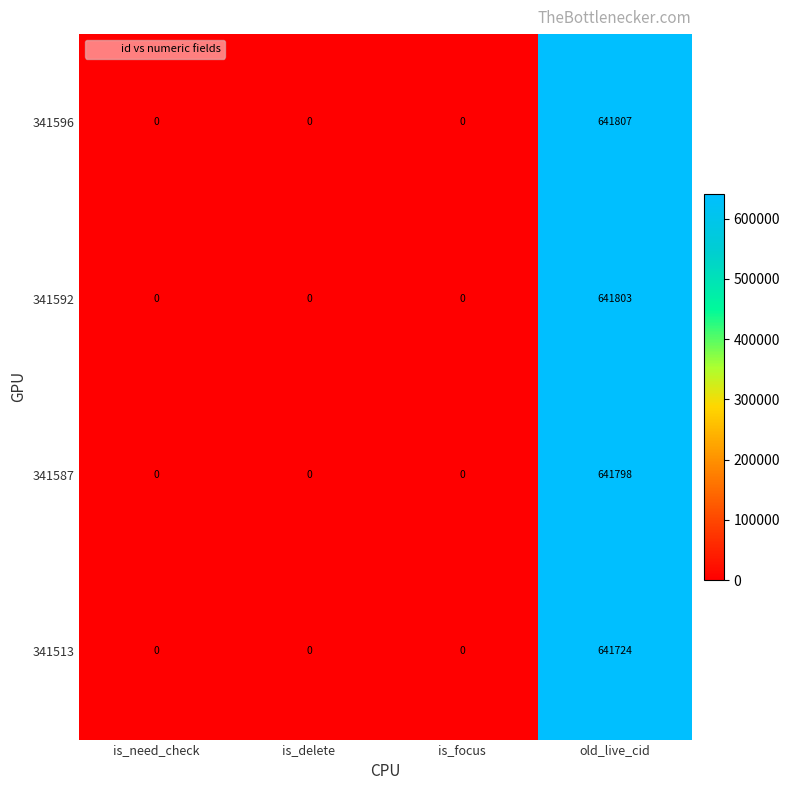

Which series has the largest range (max minus min)?

341596